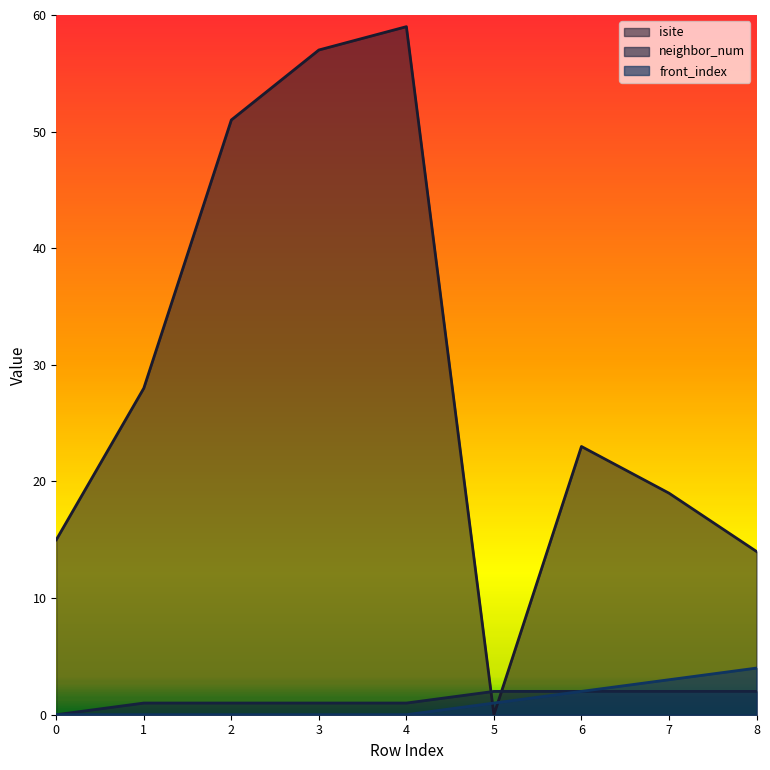

The isite series shows 87 at 2. True or false?

False